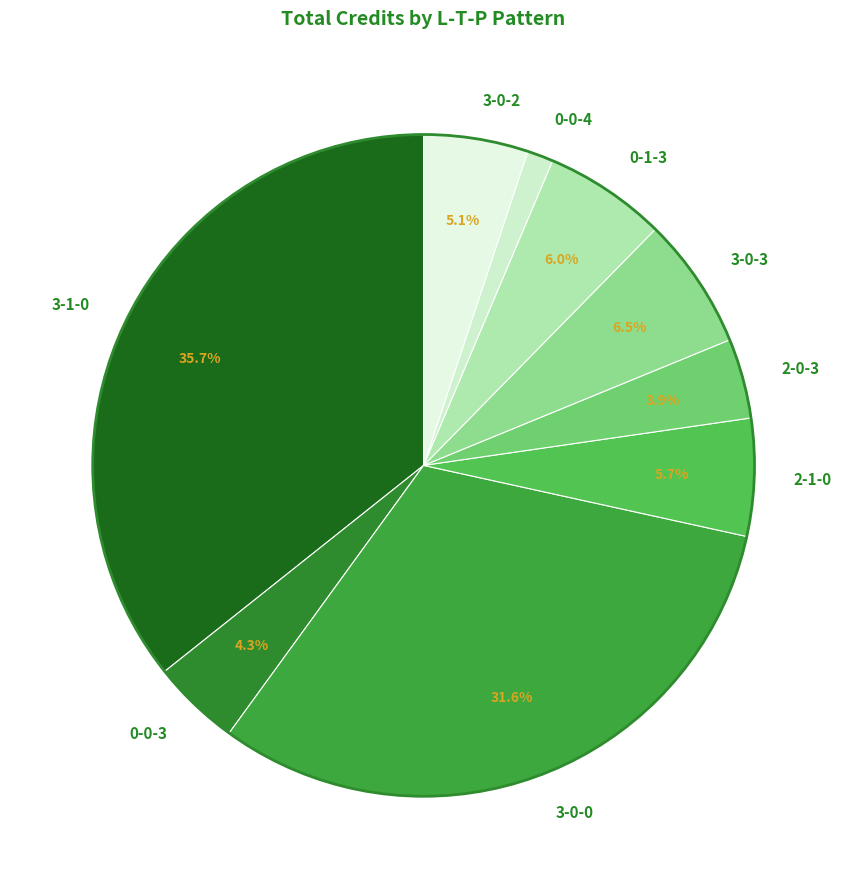

To the nearest percent, what is the average slice percentage?

11%